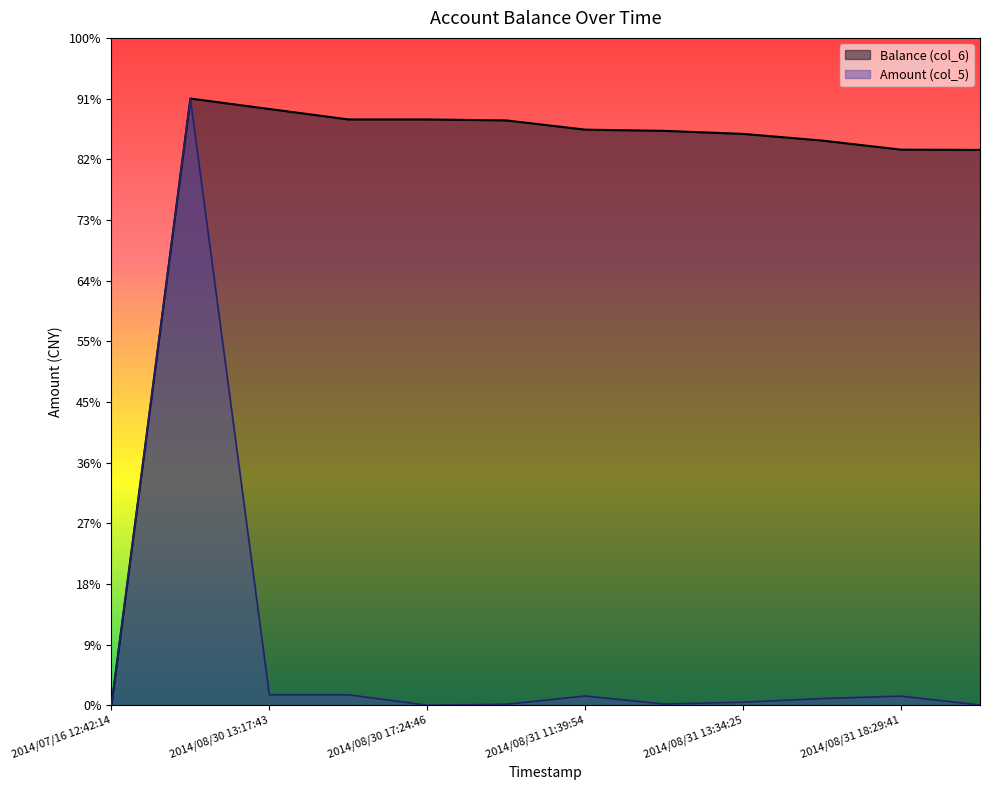

Reading left to right, extract all data points from this chart.

Balance (col_6): 0.0	500.0	491.4	482.8	482.8	482.0	474.4	473.4	470.9	465.4	457.9	457.7
Amount (col_5): 0.0	500.0	8.6	8.6	0.0	0.8	7.6	1.0	2.5	5.5	7.5	0.2